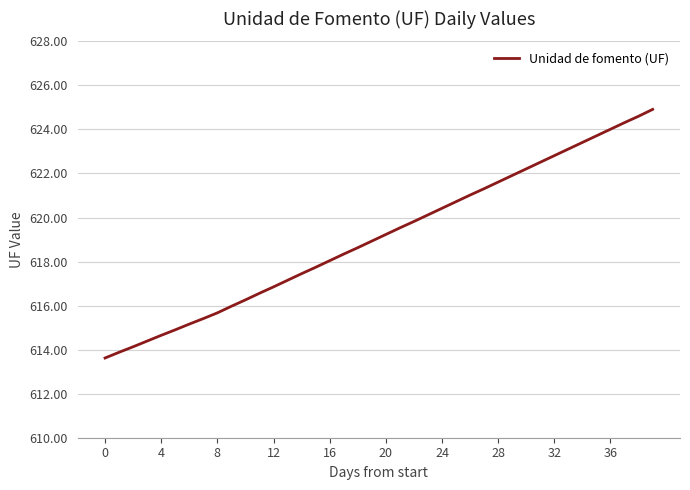

What is the greatest value displayed?

624.9